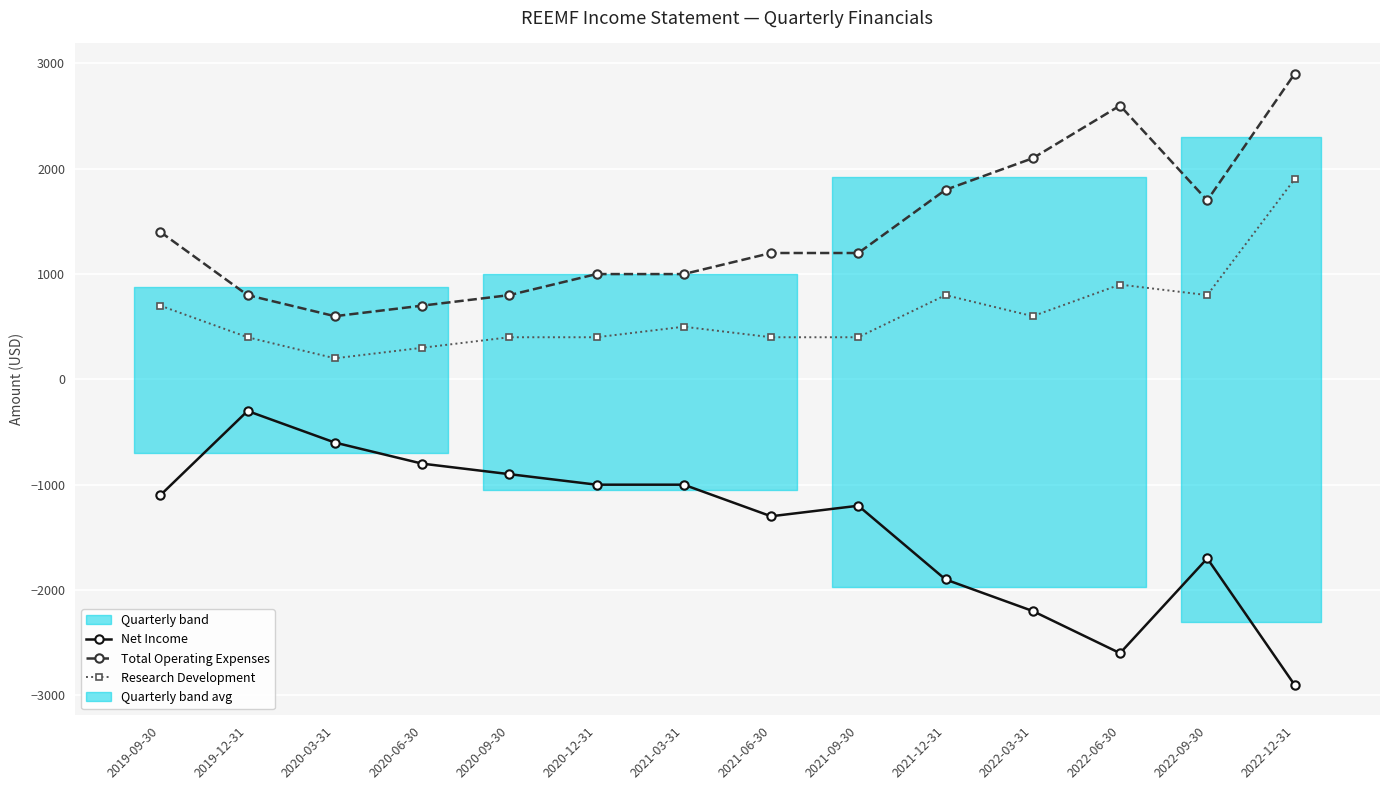

At which category does Total Operating Expenses reach its first local valley?

2020-03-31